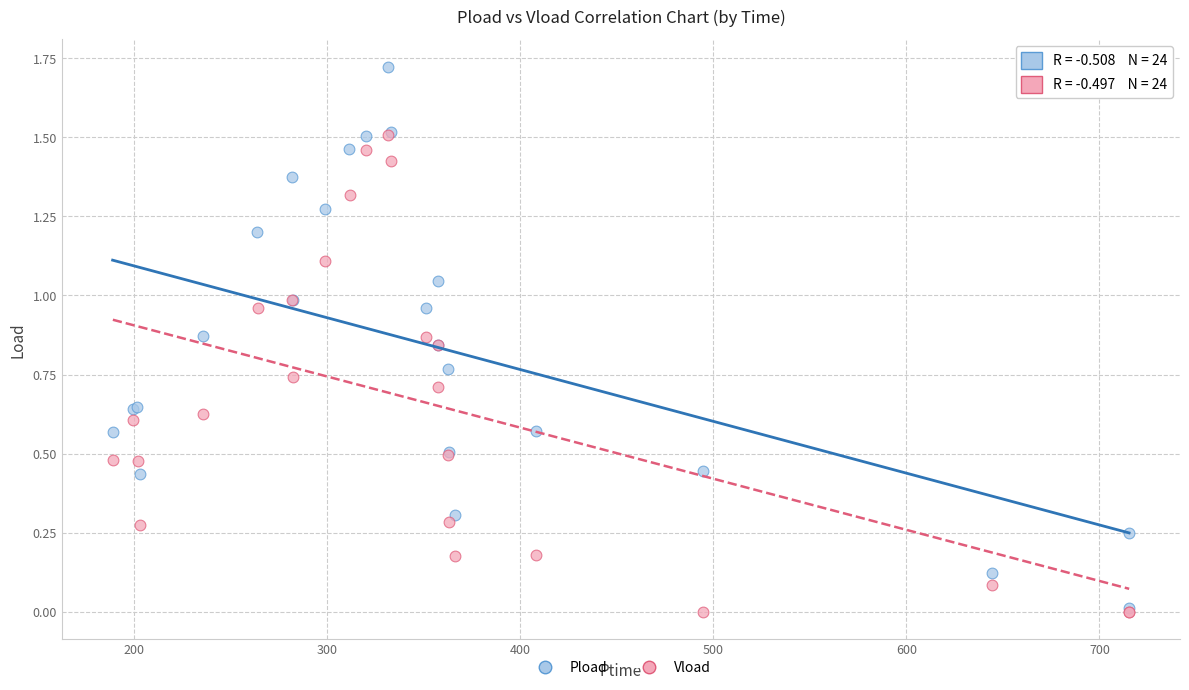

Which series has the widest spread of Y values?

Pload